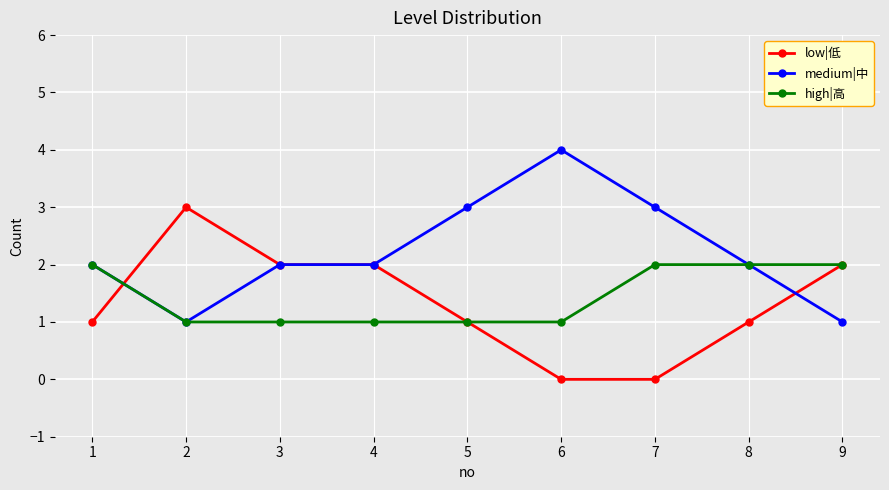

What is the difference between the highest and lowest values at 6?

4